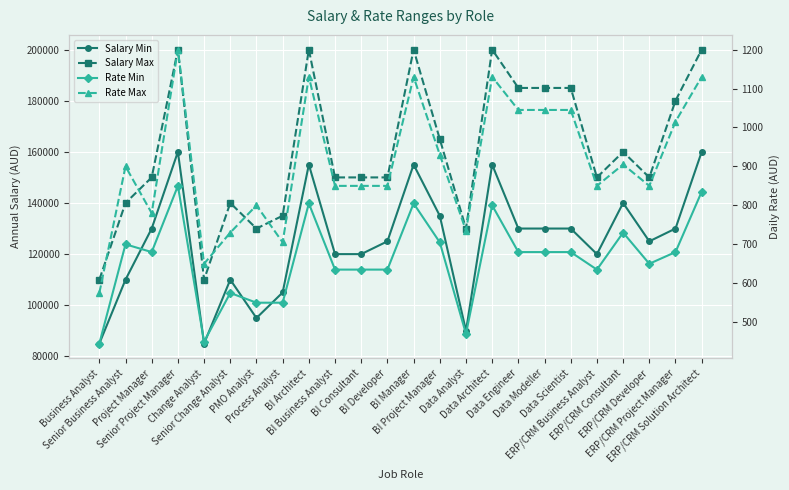

What is the value of the Salary Min point at the 2nd from the left?

110000